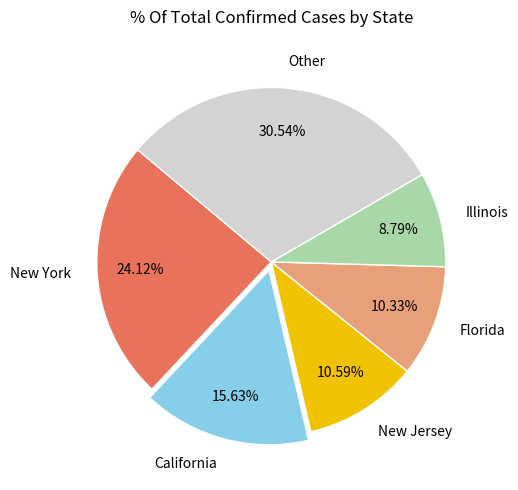

What is the smallest slice in the pie chart?

Illinois